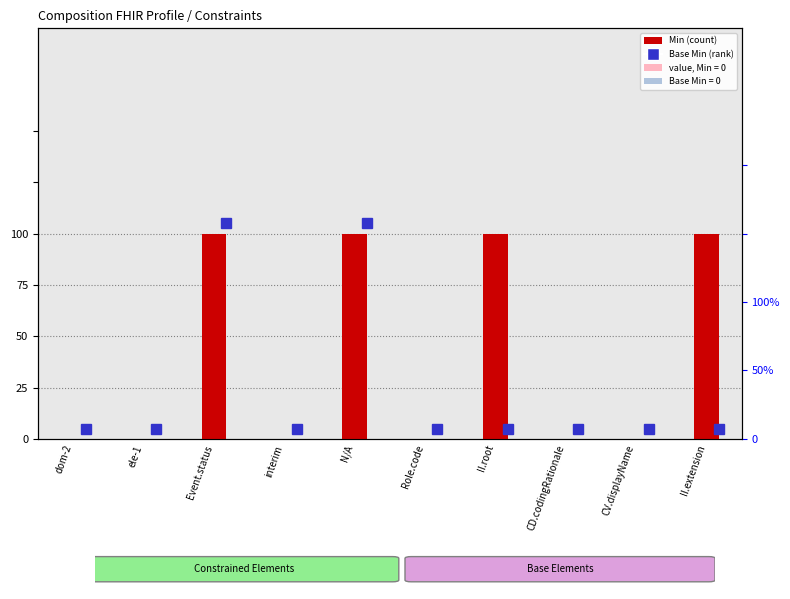

Between CD.codingRationale and CV.displayName, which is larger?

CD.codingRationale